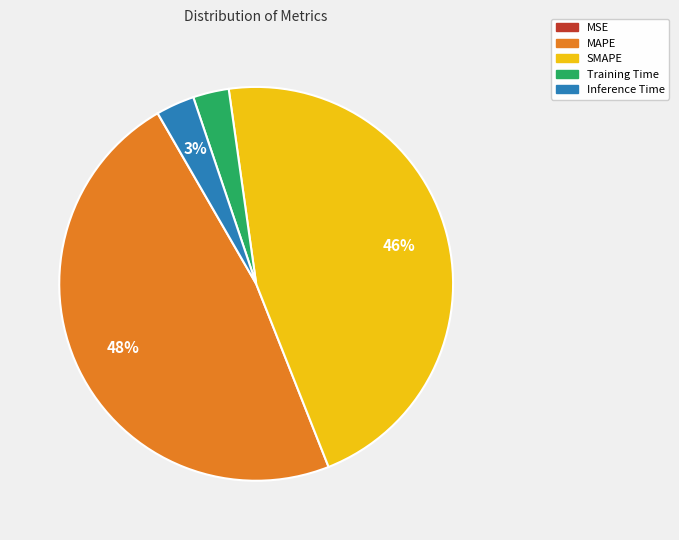

Is it true that SMAPE is 31% of the pie?

False